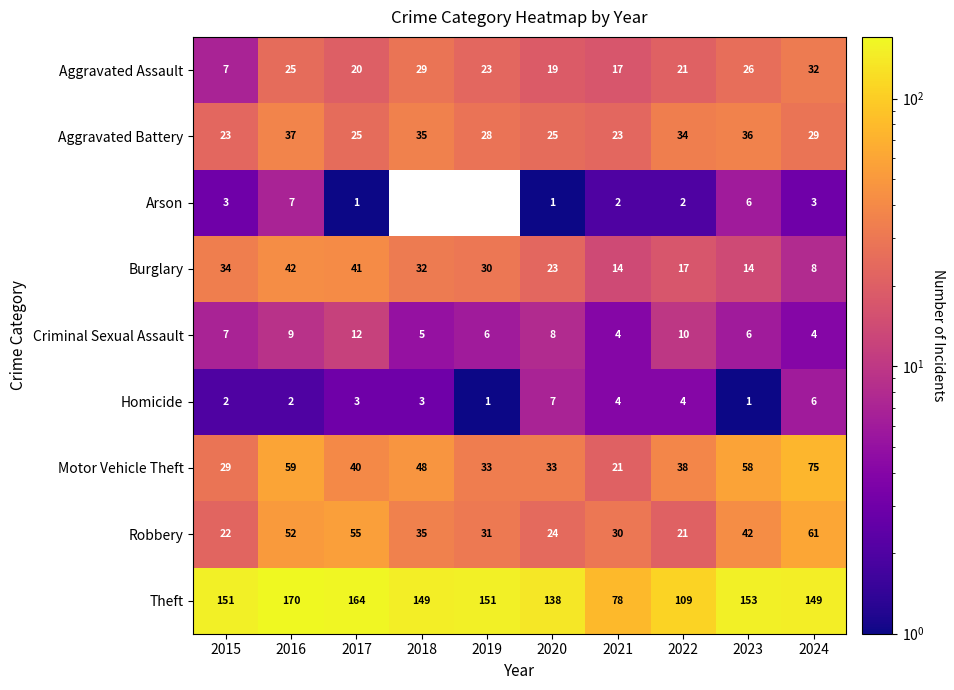

What is the average value of the Burglary series?

26